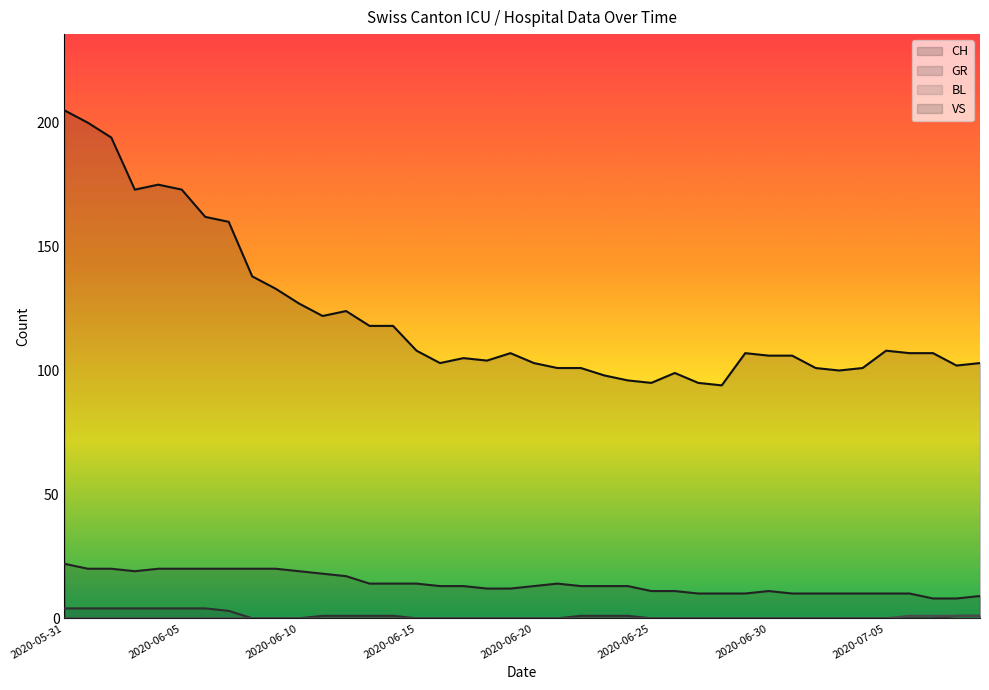

Rank the series by their maximum value, from lowest to highest.

BL, GR, VS, CH